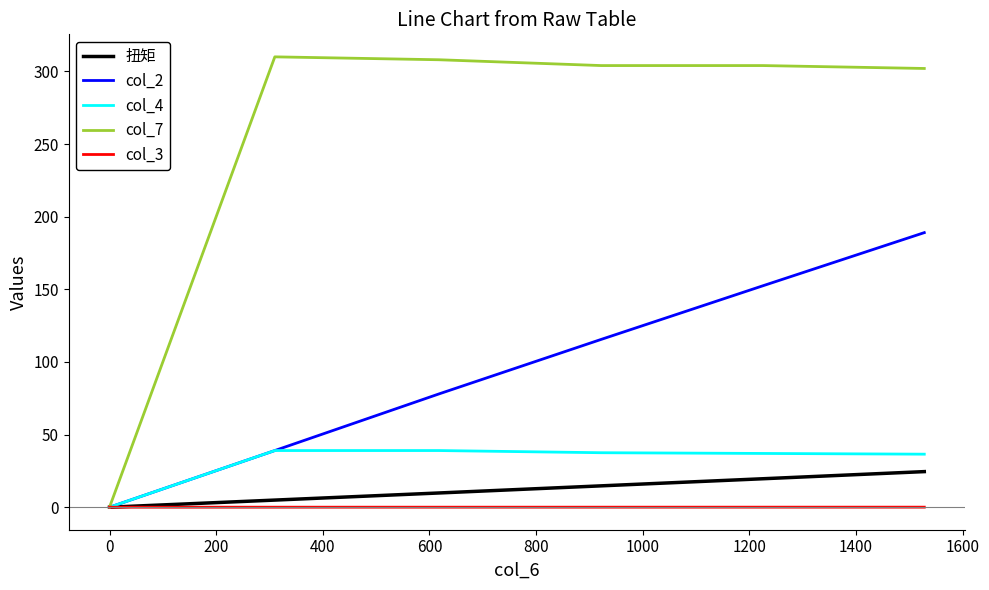

What is the highest value of the col_2 series?

189.0